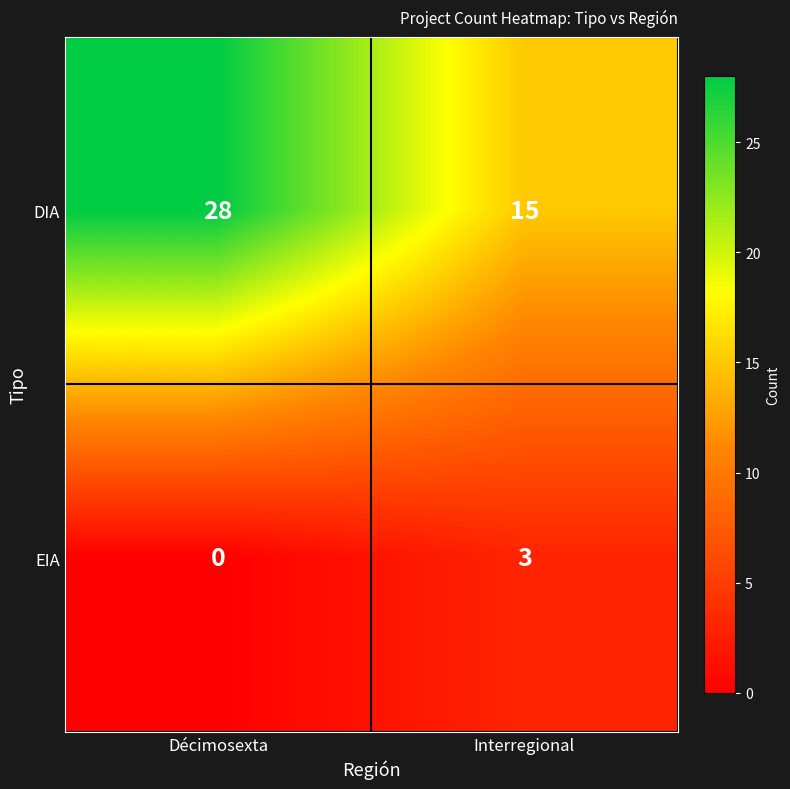

What is the total value across all series at Interregional?

18